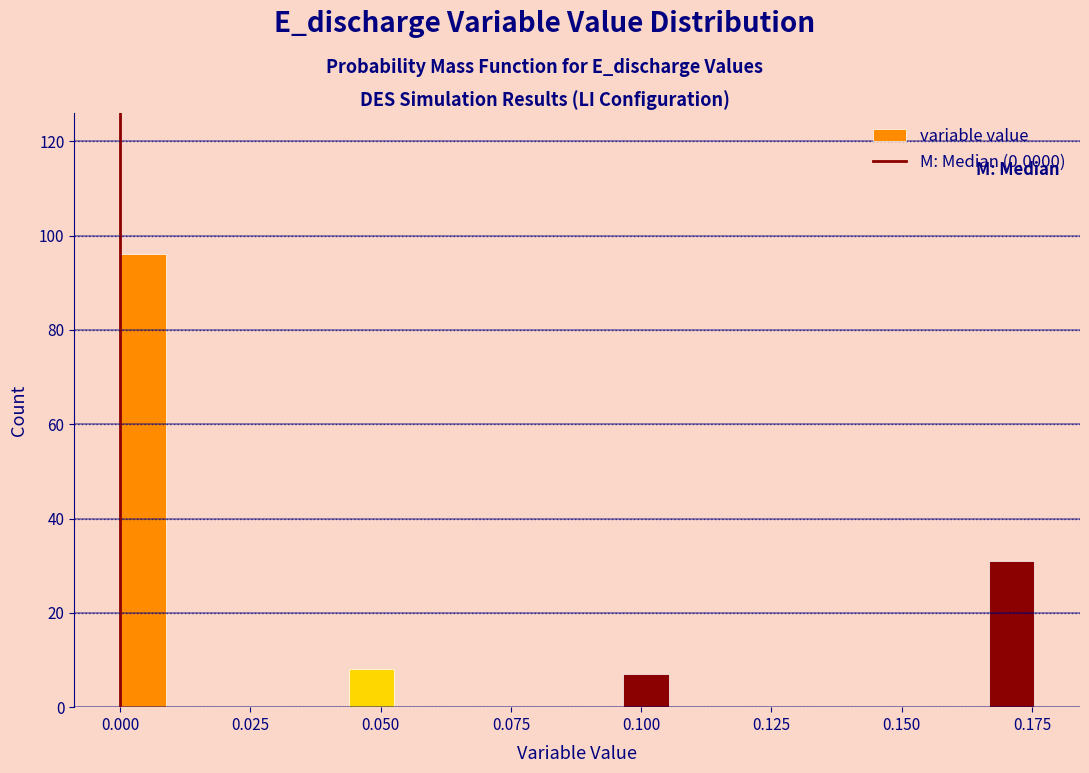

Read against the x-axis, roughly where is the centre of the tallest bar?

0.005